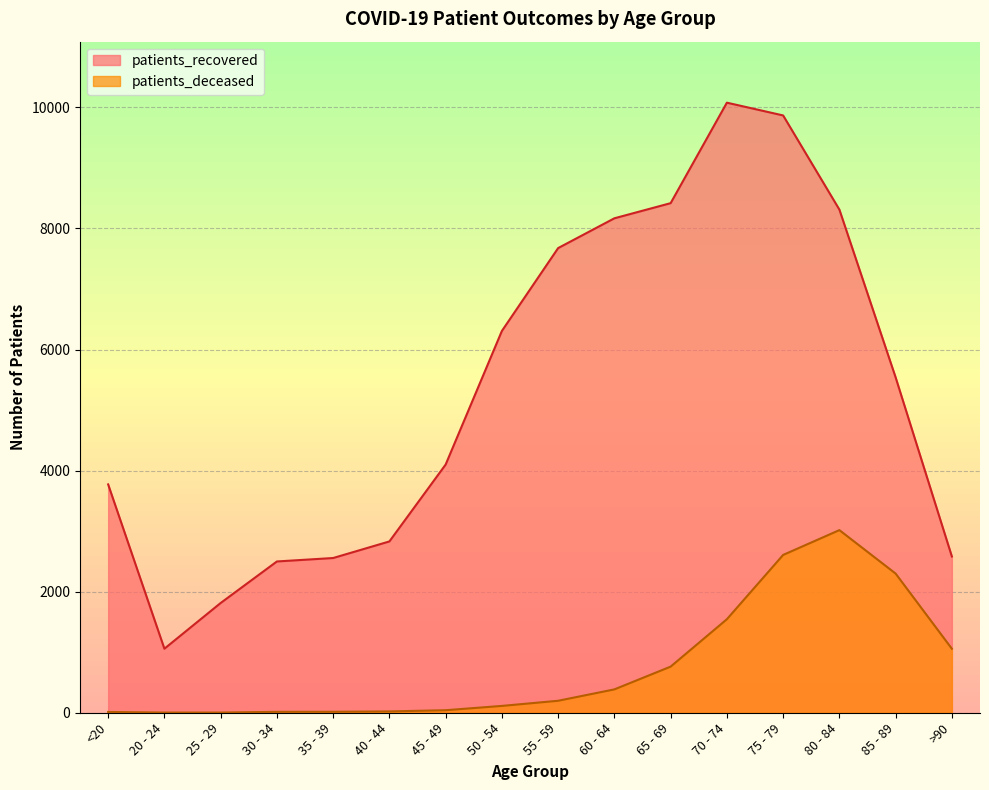

What is the label of the 16th point from the right?

<20